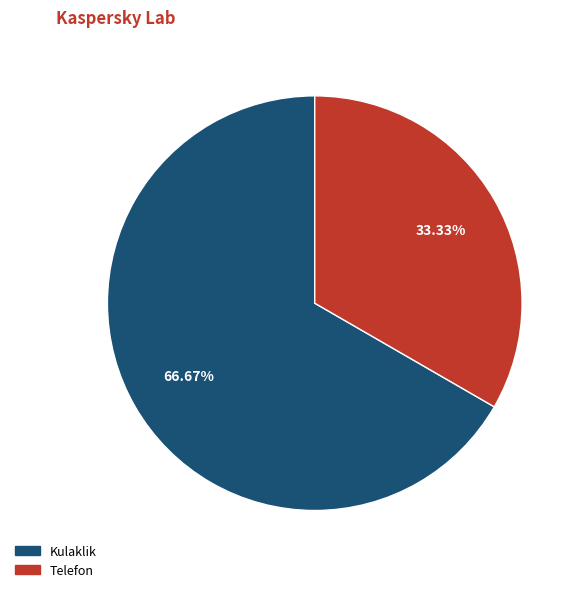

How many slices are in this pie chart?

2